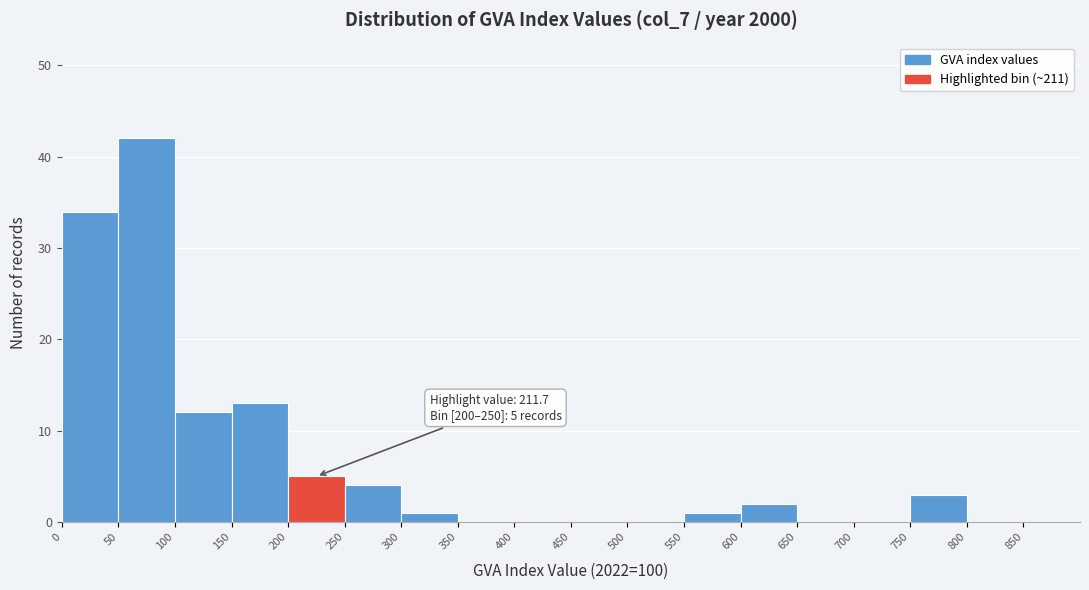

Over which range of the x-axis is the bar tallest?

50 to 100